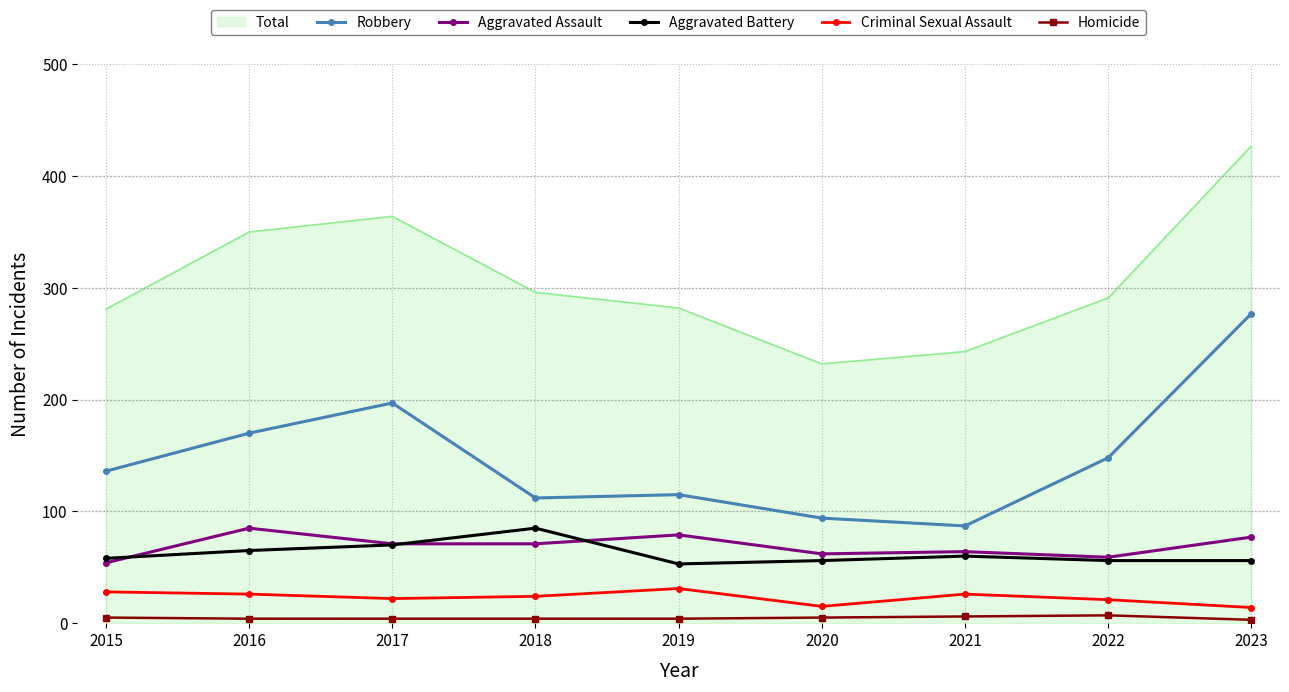

What value does the Aggravated Assault series have at 2023, to the nearest 10?

80